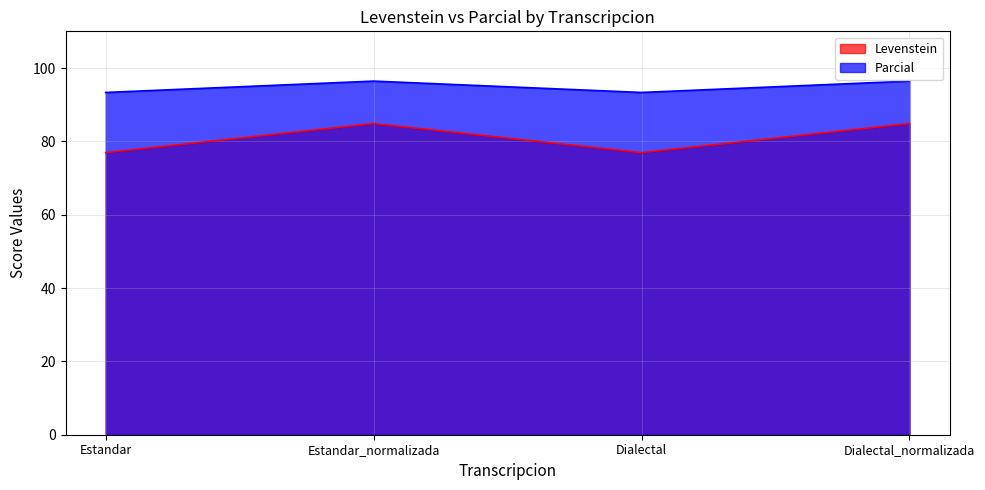

Rank the series by their average value, from highest to lowest.

Parcial, Levenstein